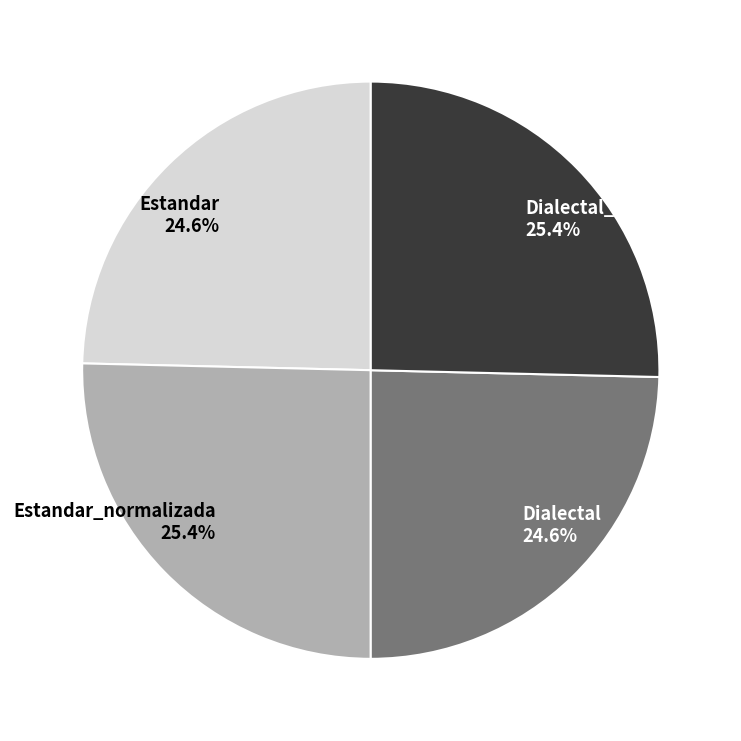

How many segments does this pie chart have?

4